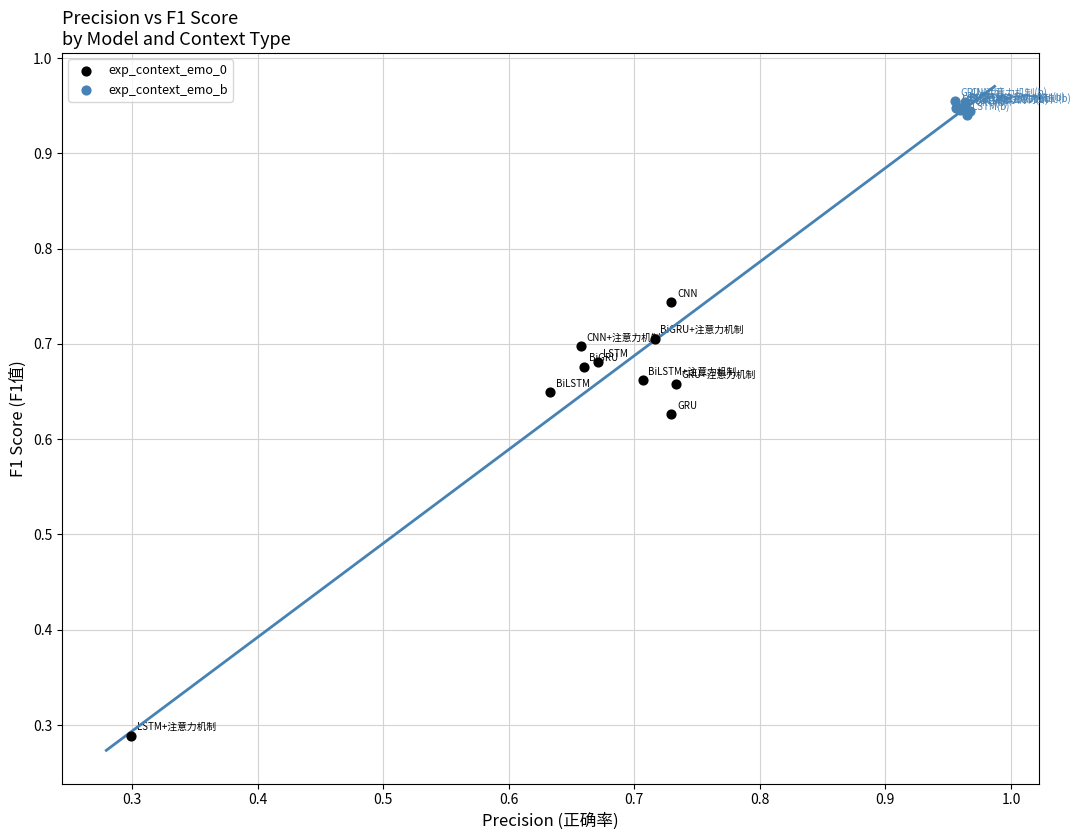

Which series reaches the minimum Y coordinate?

exp_context_emo_0